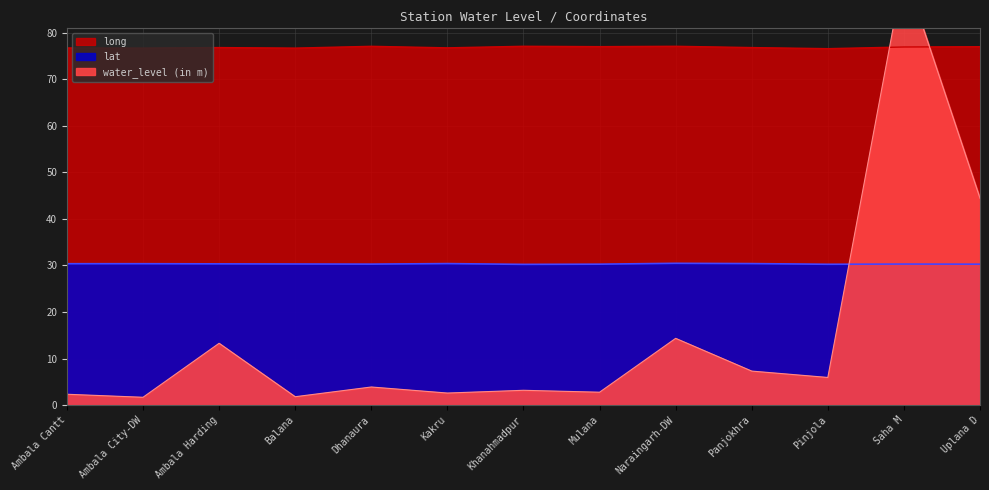

True or false: long and lat intersect in this chart.

False